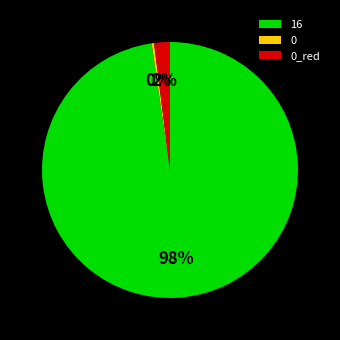

Rank the categories by value from lowest to highest.

0, 0_red, 16